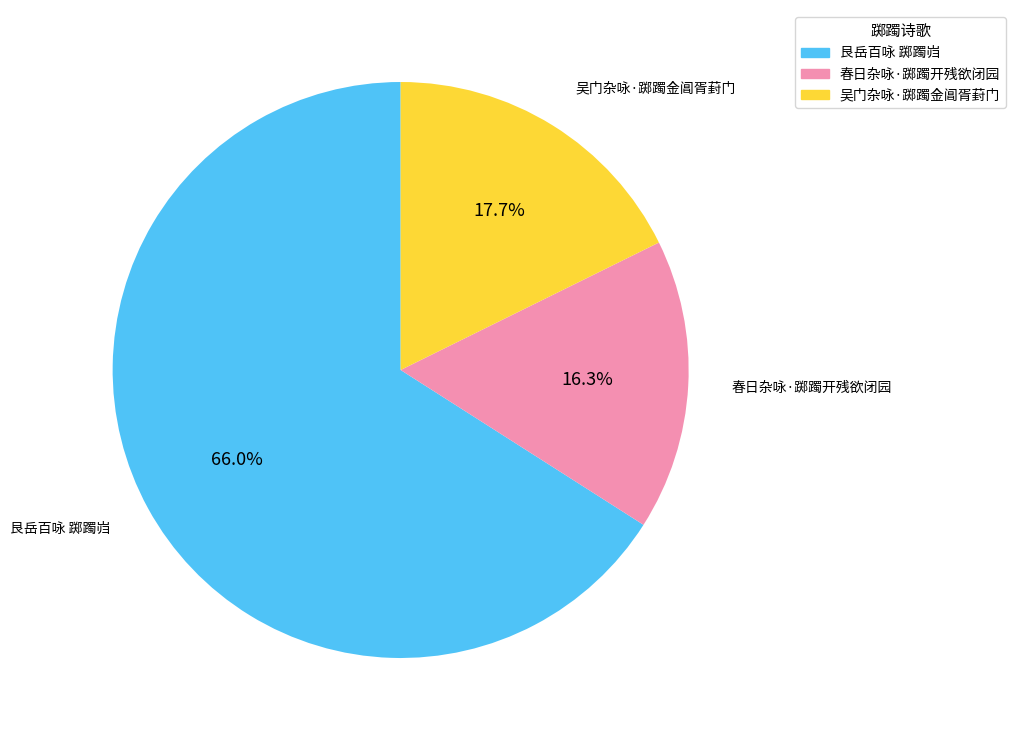

To the nearest percent, what is the difference between the largest and smallest slice percentages?

50%